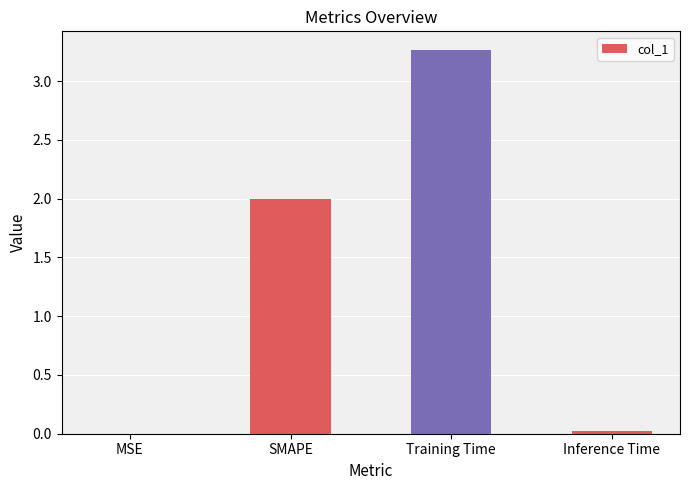

Which label corresponds to the largest value in the chart?

Training Time